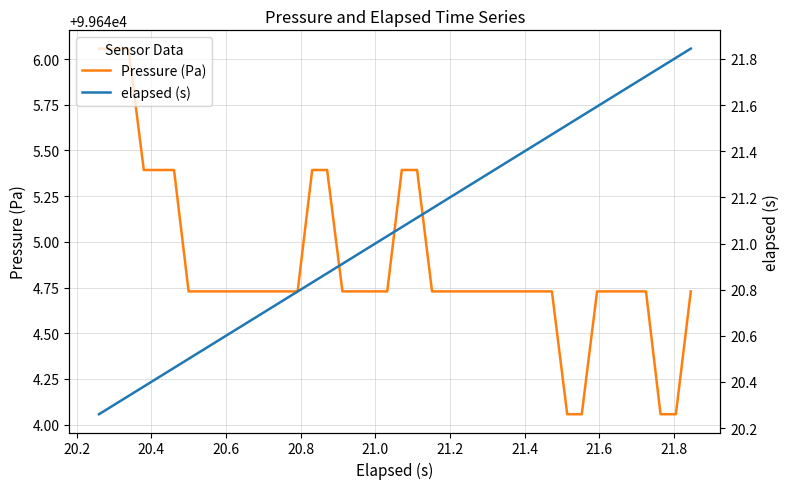

The elapsed (s) series shows 35.9 at 32. True or false?

False